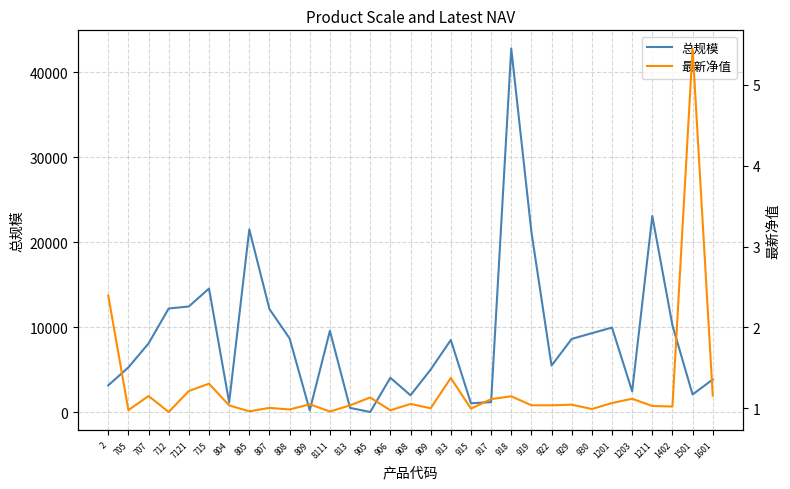

What are all the series names shown in the legend?

总规模, 最新净值